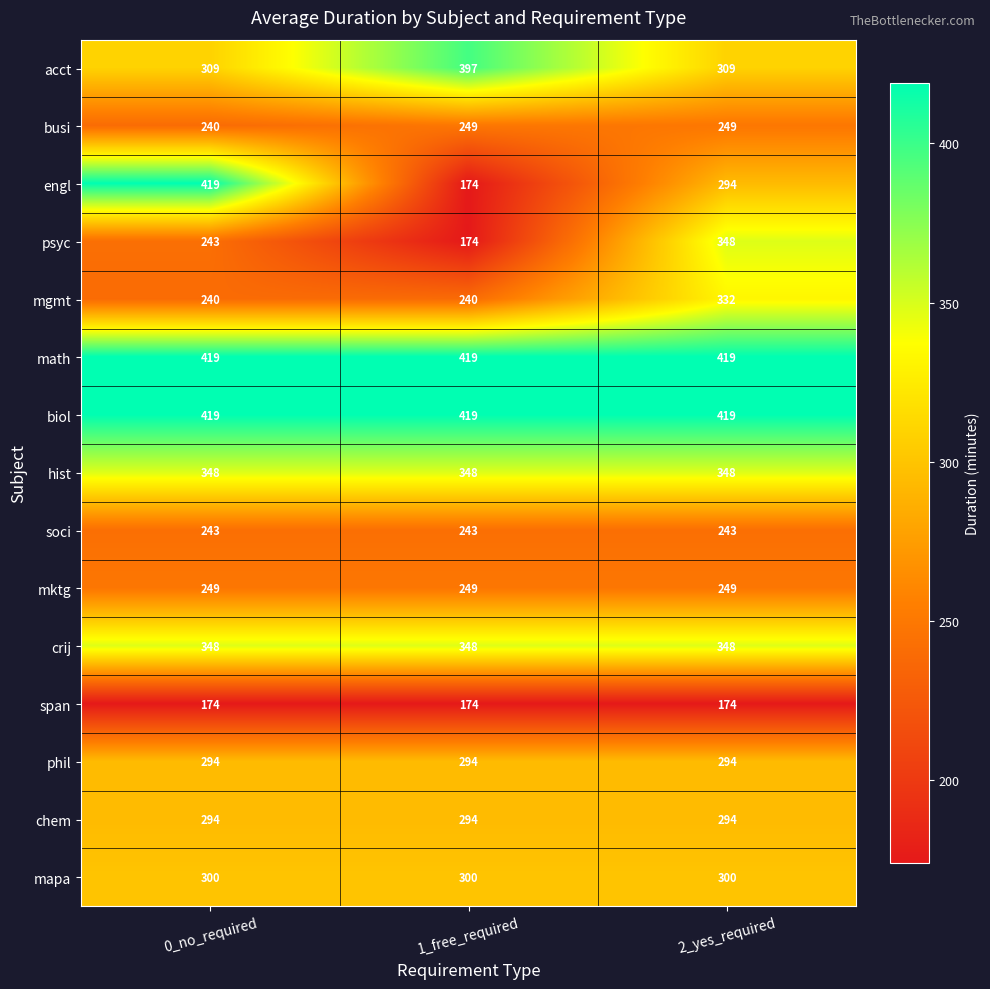

Which series has the widest spread of values?

engl